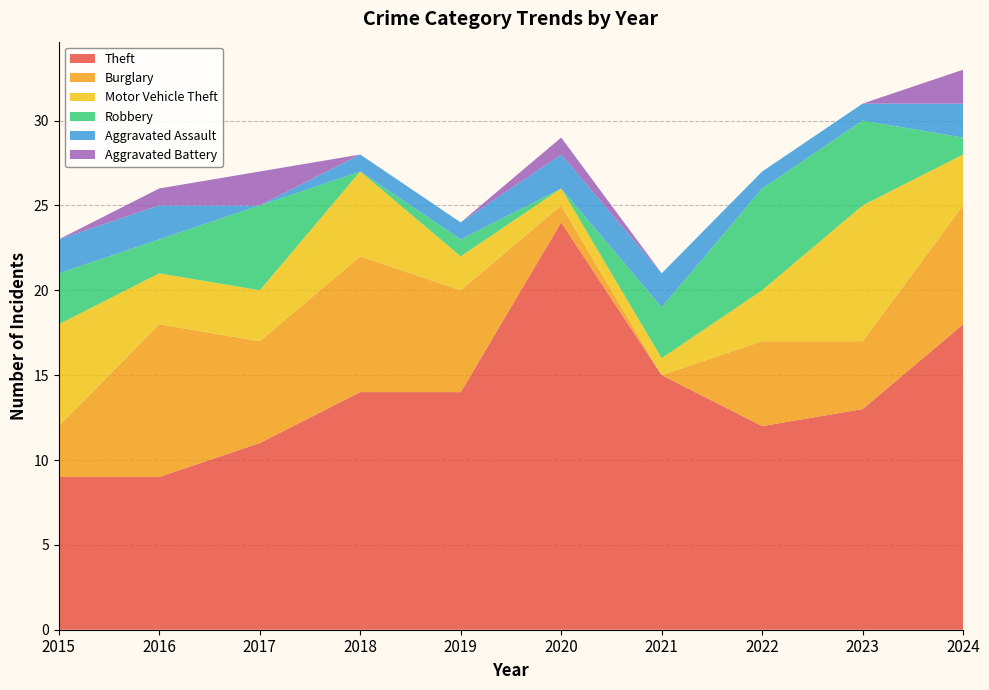

Reading left to right, extract all data points from this chart.

Theft: 2015=9	2016=9	2017=11	2018=14	2019=14	2020=24	2021=15	2022=12	2023=13	2024=18
Burglary: 2015=3	2016=9	2017=6	2018=8	2019=6	2020=1	2021=0	2022=5	2023=4	2024=7
Motor Vehicle Theft: 2015=6	2016=3	2017=3	2018=5	2019=2	2020=1	2021=1	2022=3	2023=8	2024=3
Robbery: 2015=3	2016=2	2017=5	2018=0	2019=1	2020=0	2021=3	2022=6	2023=5	2024=1
Aggravated Assault: 2015=2	2016=2	2017=0	2018=1	2019=1	2020=2	2021=2	2022=1	2023=1	2024=2
Aggravated Battery: 2015=0	2016=1	2017=2	2018=0	2019=0	2020=1	2021=0	2022=0	2023=0	2024=2